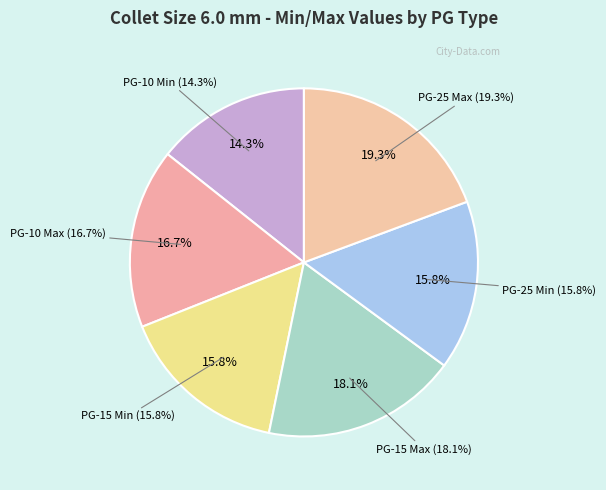

Which slice is the largest?

PG-25 Max